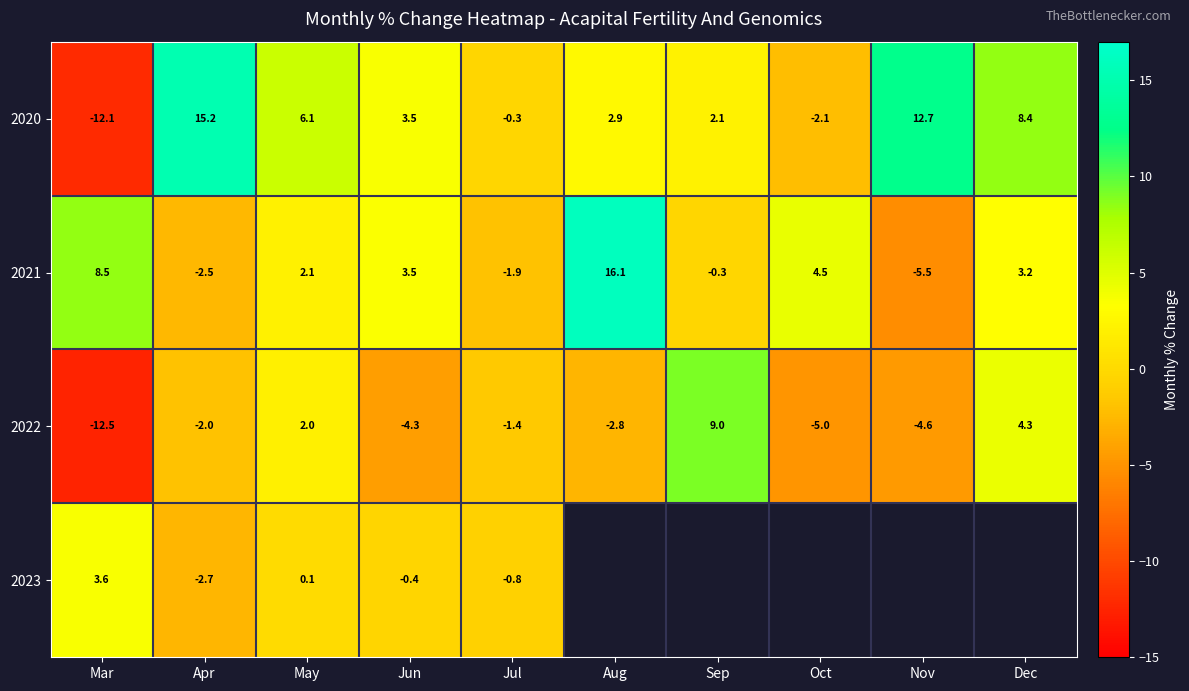

At which label does 2020 first exceed 3?

Apr